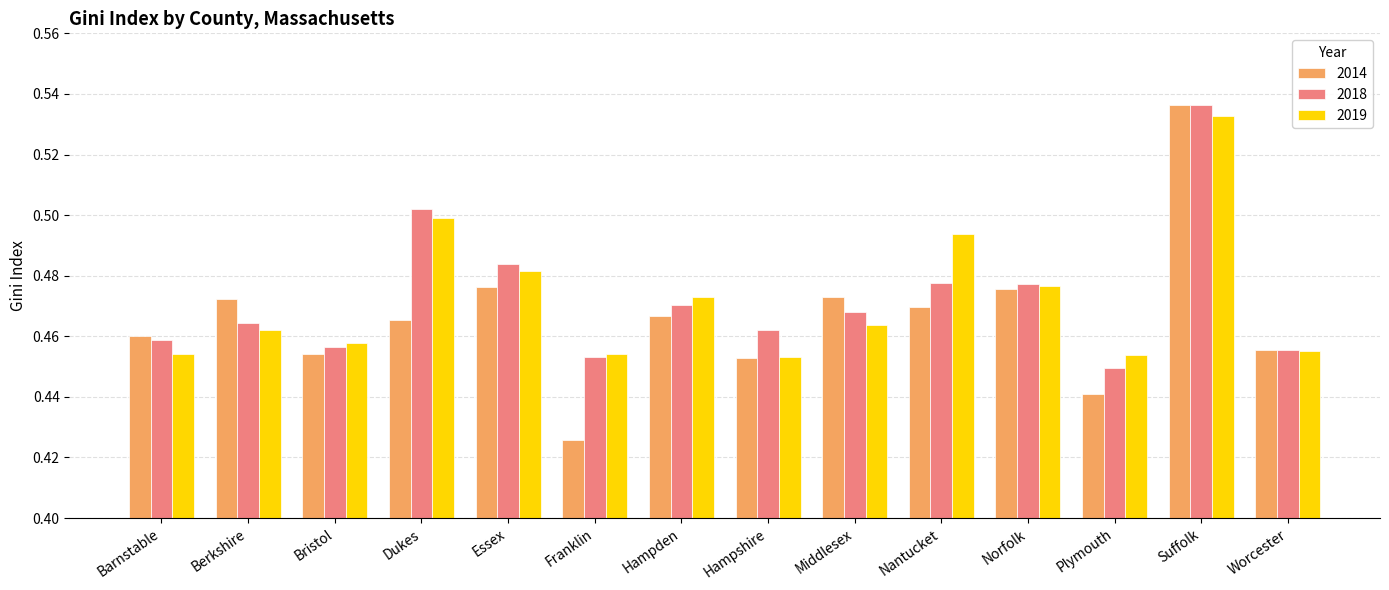

Which series has the widest spread of values?

2014